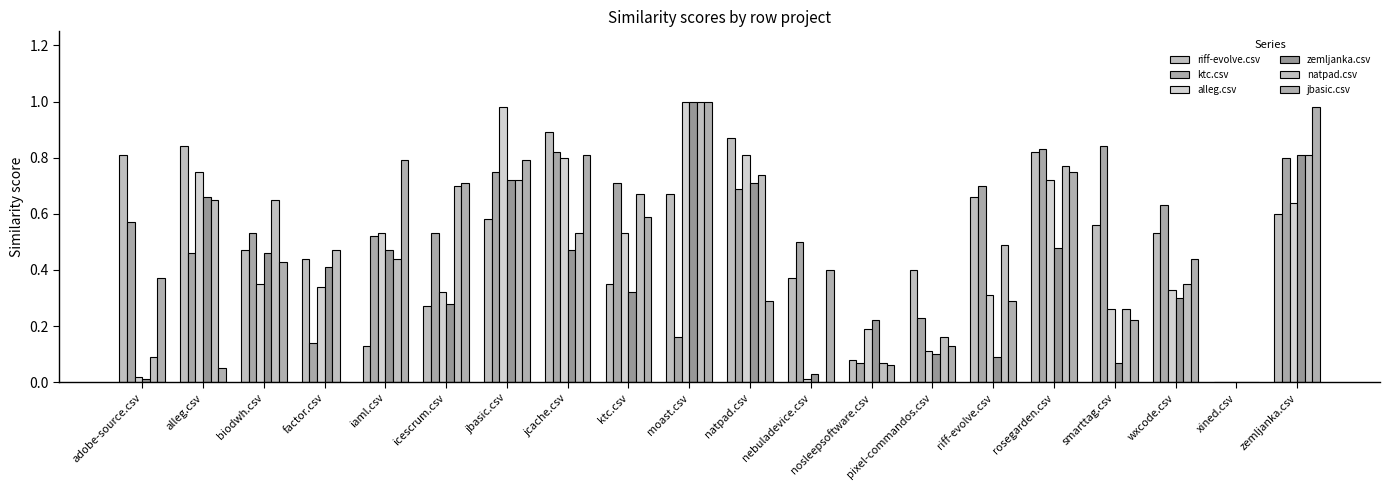

What is the total value across all series at icescrum.csv?

2.8